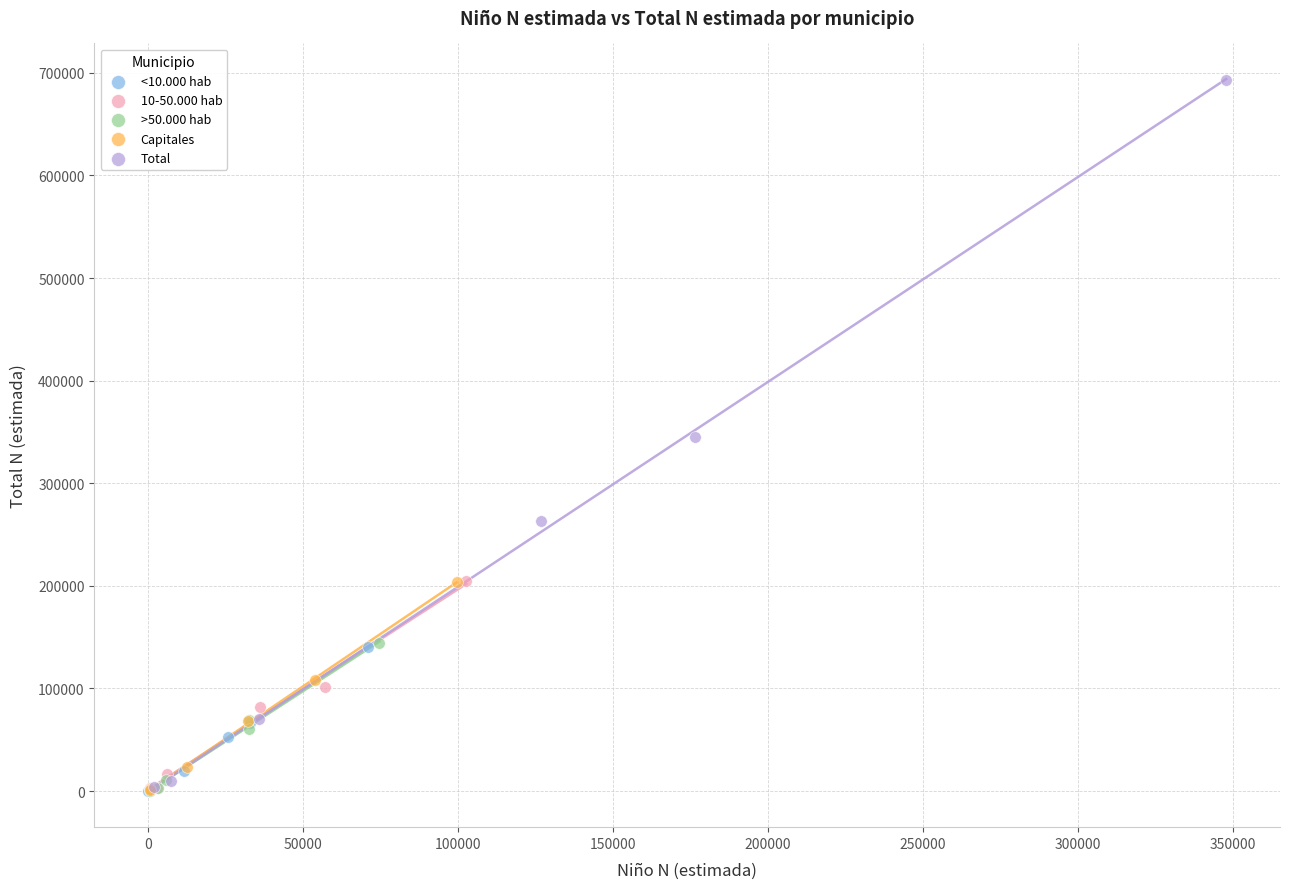

Which series contains the highest Y value?

Total